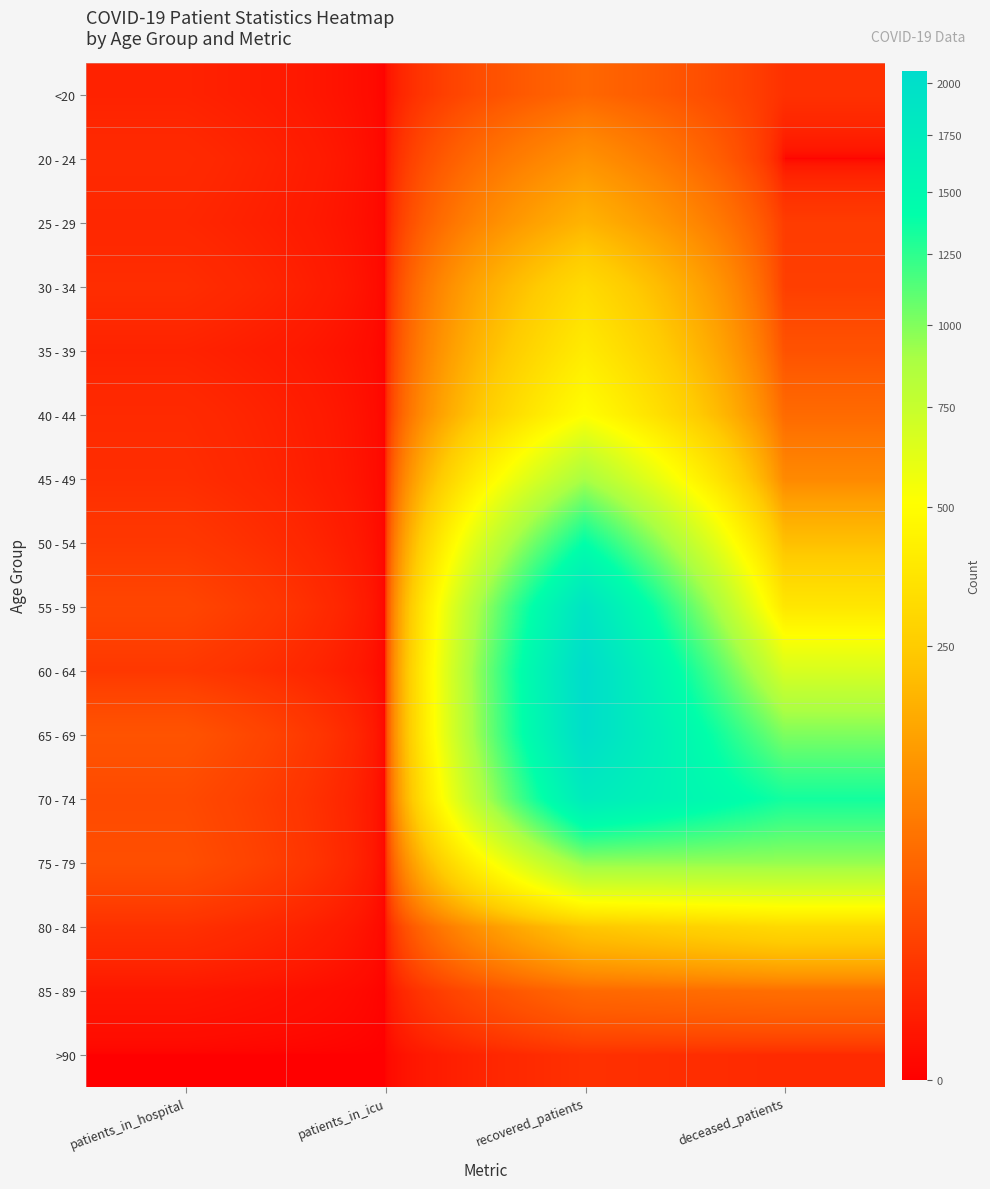

Rank the series by their maximum value, from lowest to highest.

>90, <20, 85 - 89, 20 - 24, 25 - 29, 80 - 84, 30 - 34, 35 - 39, 40 - 44, 45 - 49, 75 - 79, 50 - 54, 70 - 74, 55 - 59, 65 - 69, 60 - 64